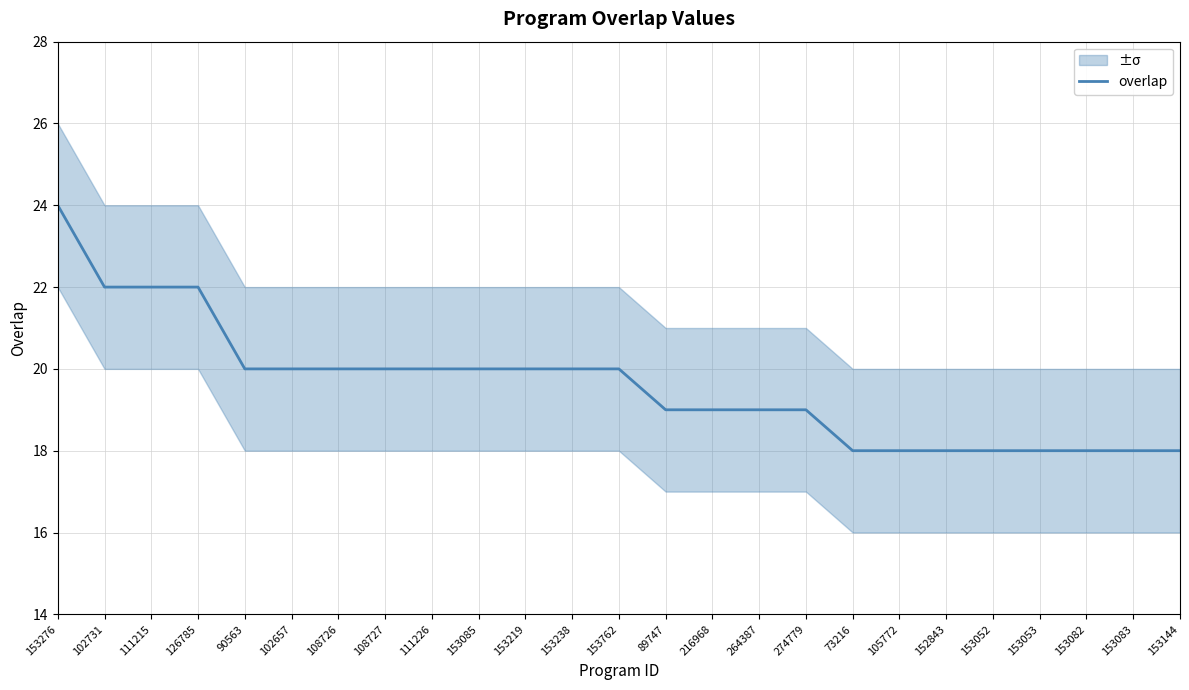

The value at 105772 is 18. True or false?

True